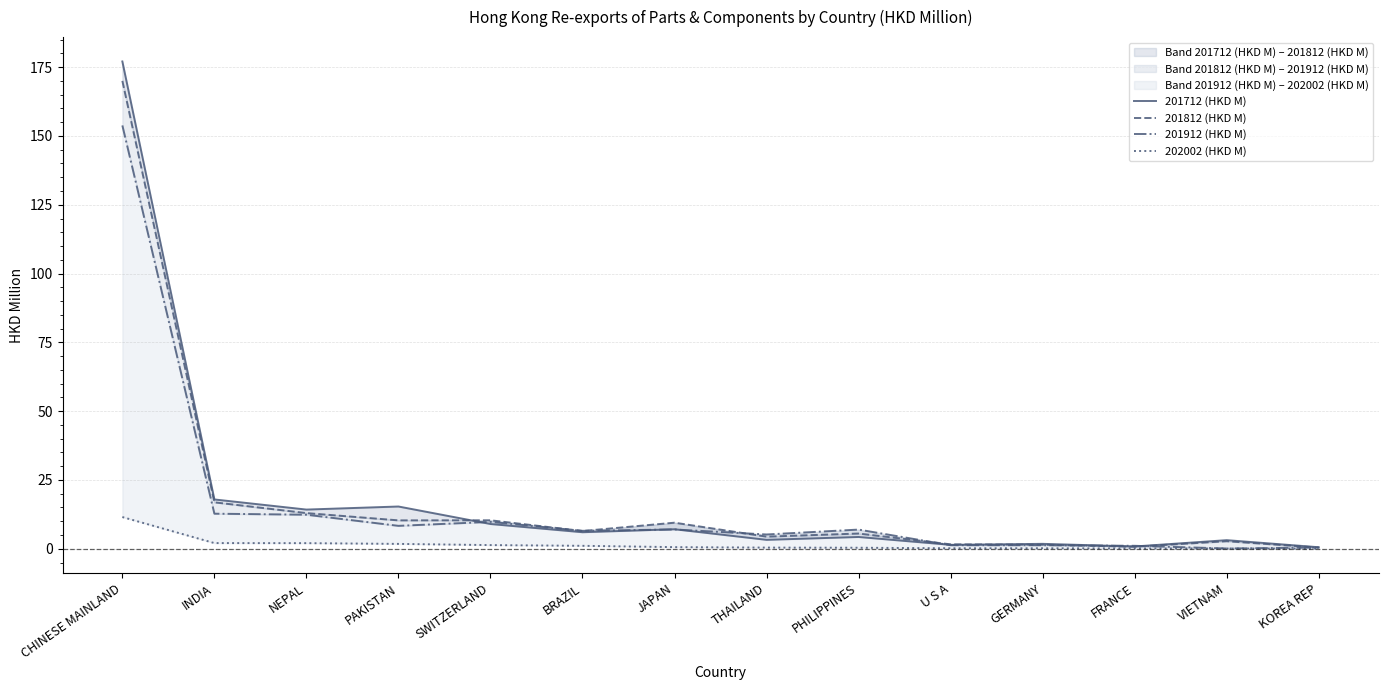

Reading right to left, transcribe all the data shown in this chart.

201712 (HKD M): KOREA REP=0.6	VIETNAM=3.1	FRANCE=0.8	GERMANY=1.8	U S A=1.4	PHILIPPINES=4.3	THAILAND=3.2	JAPAN=7.1	BRAZIL=6.0	SWITZERLAND=9.0	PAKISTAN=15.4	NEPAL=14.2	INDIA=17.9	CHINESE MAINLAND=177.1
201812 (HKD M): KOREA REP=0.4	VIETNAM=2.7	FRANCE=0.7	GERMANY=1.5	U S A=1.6	PHILIPPINES=5.5	THAILAND=4.4	JAPAN=9.5	BRAZIL=6.5	SWITZERLAND=10.3	PAKISTAN=10.3	NEPAL=13.0	INDIA=16.9	CHINESE MAINLAND=170.0
201912 (HKD M): KOREA REP=0.5	VIETNAM=0.1	FRANCE=1.1	GERMANY=1.3	U S A=1.3	PHILIPPINES=7.0	THAILAND=5.2	JAPAN=7.0	BRAZIL=6.5	SWITZERLAND=9.8	PAKISTAN=8.3	NEPAL=12.4	INDIA=12.7	CHINESE MAINLAND=153.8
202002 (HKD M): KOREA REP=0.1	VIETNAM=0.1	FRANCE=0.1	GERMANY=0.2	U S A=0.2	PHILIPPINES=0.4	THAILAND=0.4	JAPAN=0.6	BRAZIL=1.1	SWITZERLAND=1.3	PAKISTAN=1.8	NEPAL=2.0	INDIA=2.1	CHINESE MAINLAND=11.5